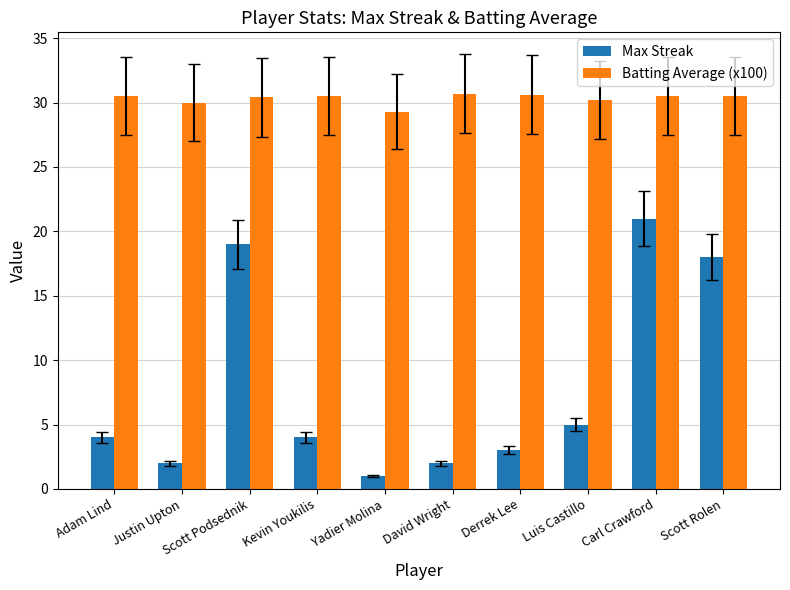

Which series has the largest range (max minus min)?

Max Streak